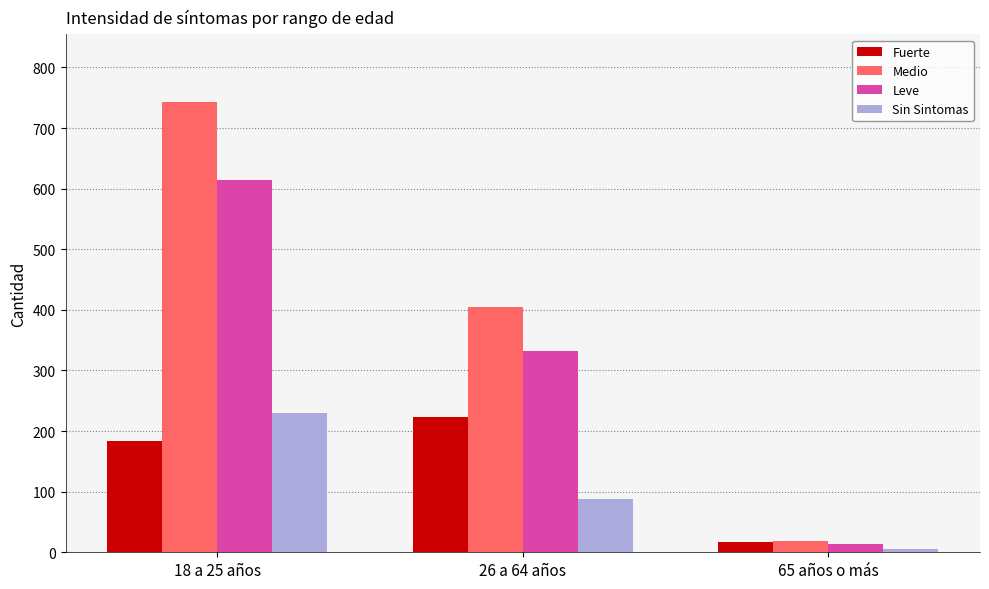

Which series has the largest total across all categories?

Medio